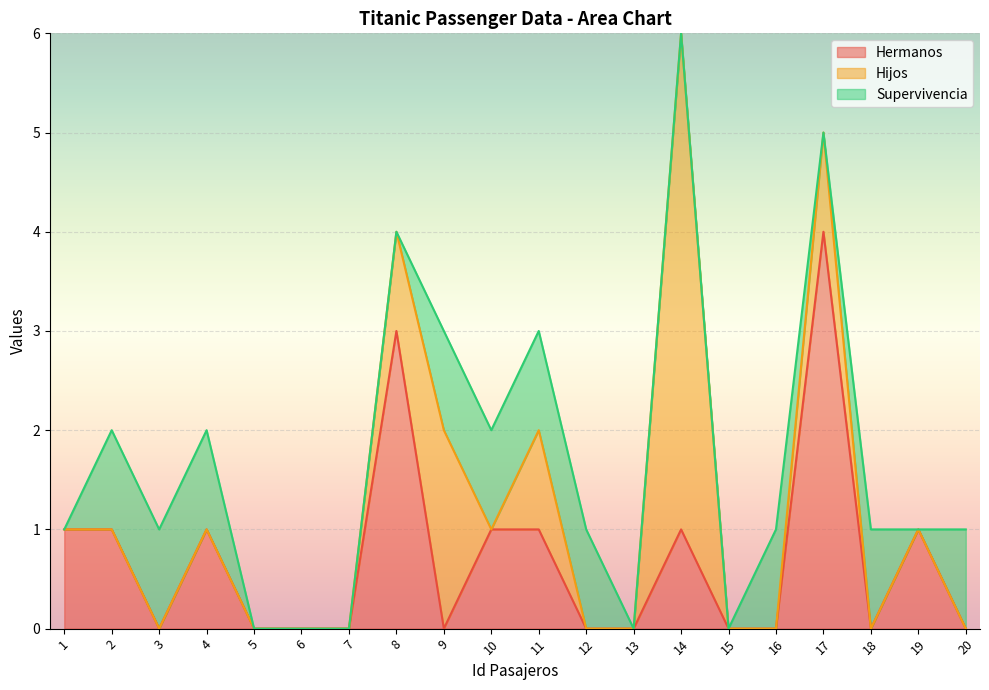

What is the maximum value for Hermanos?

4